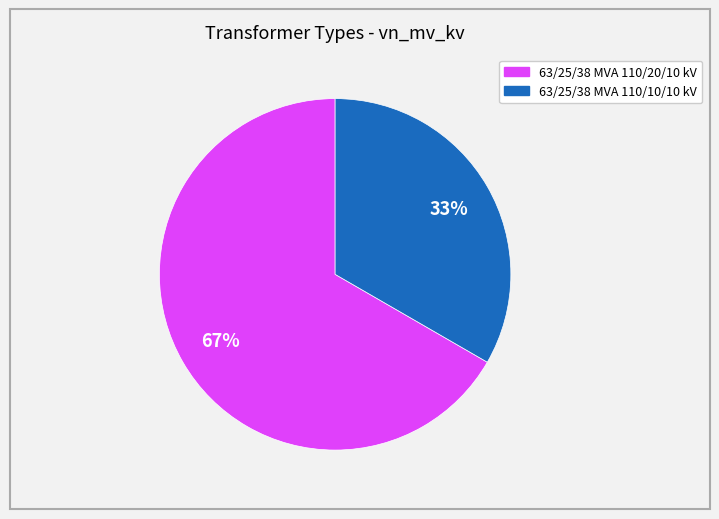

Is there any slice that represents more than half of the pie?

Yes